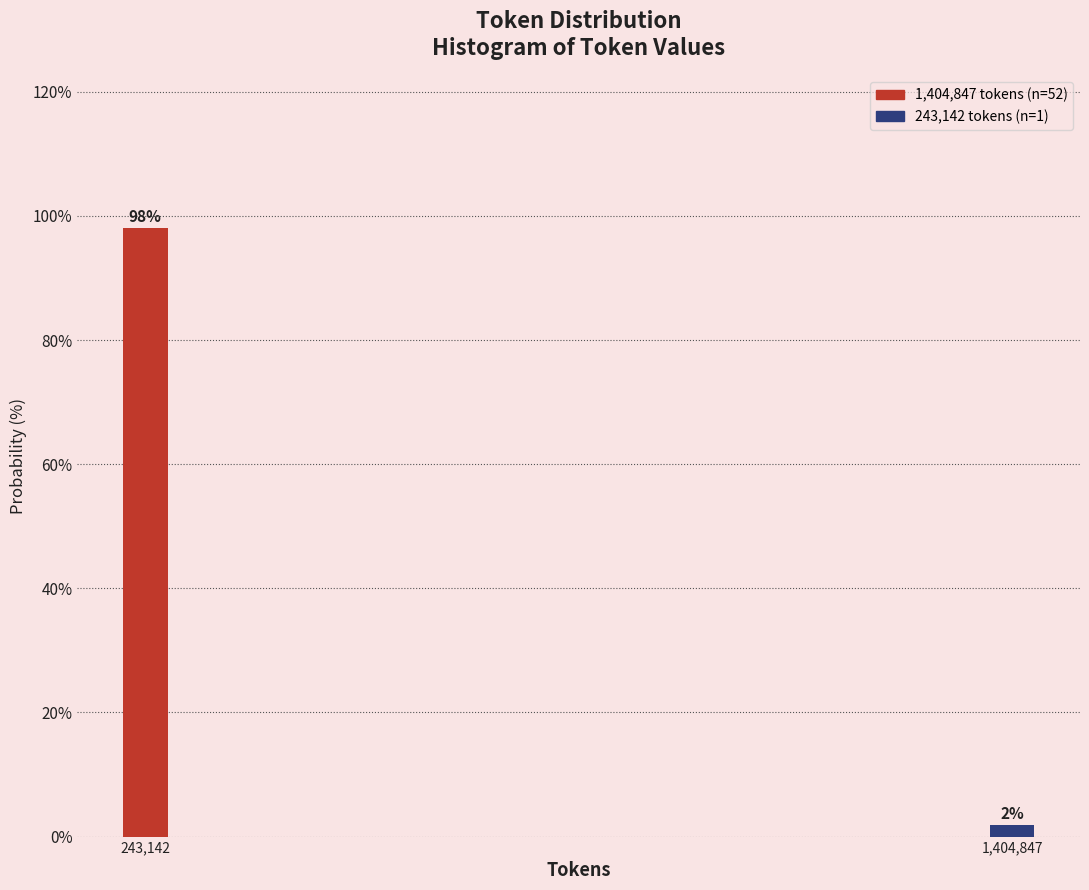

True or false: the data shows 45.2 at 243,142.

False